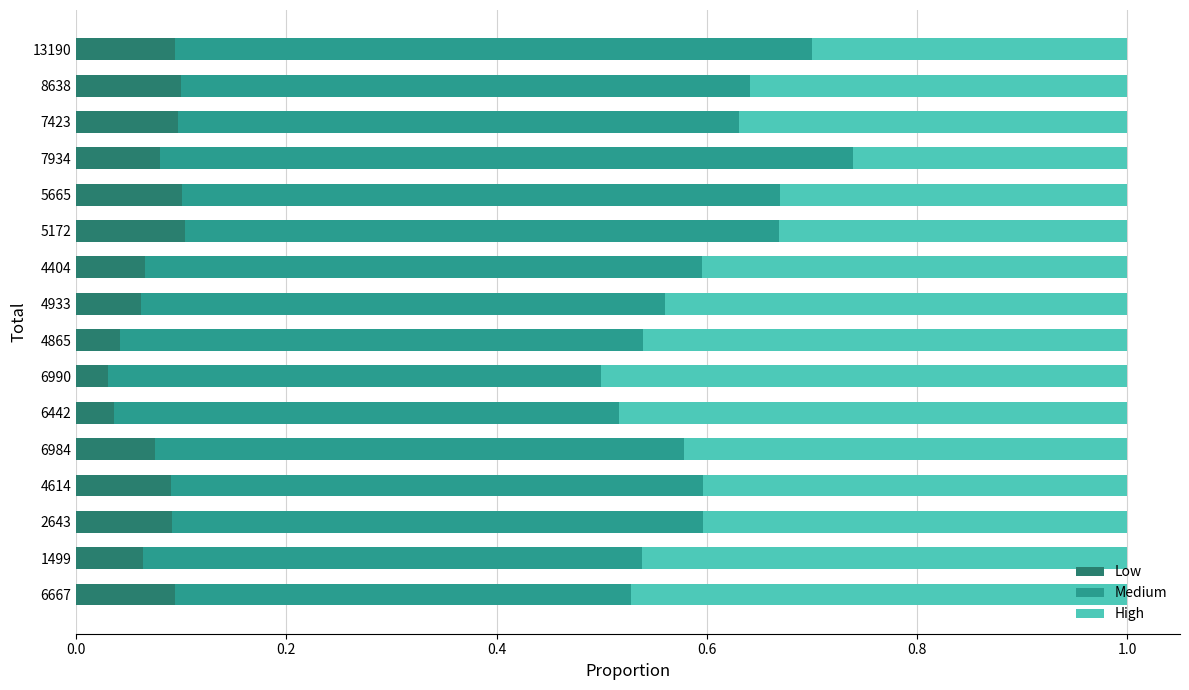

What is the total value across all series at 4865?

1.0